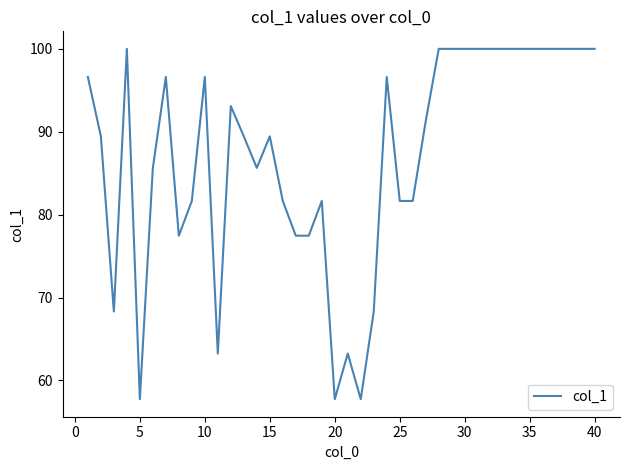

What is the greatest value displayed?

100.0